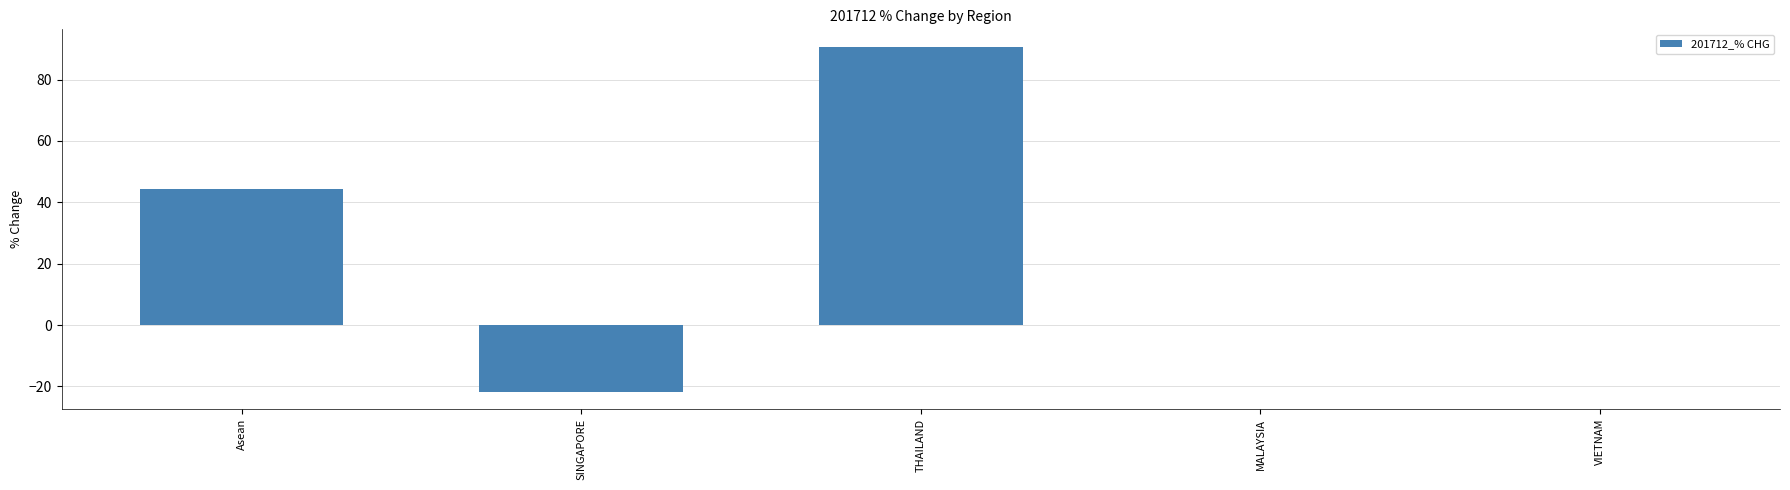

Is it true that the value at MALAYSIA is 0.0?

True